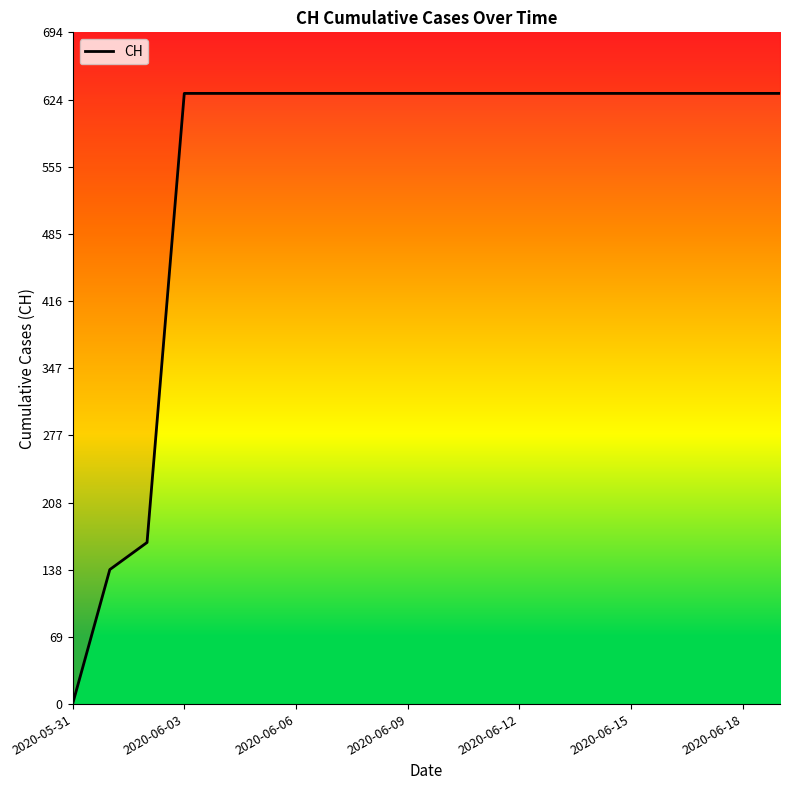

Is it true that the value at 14 is 952?

False